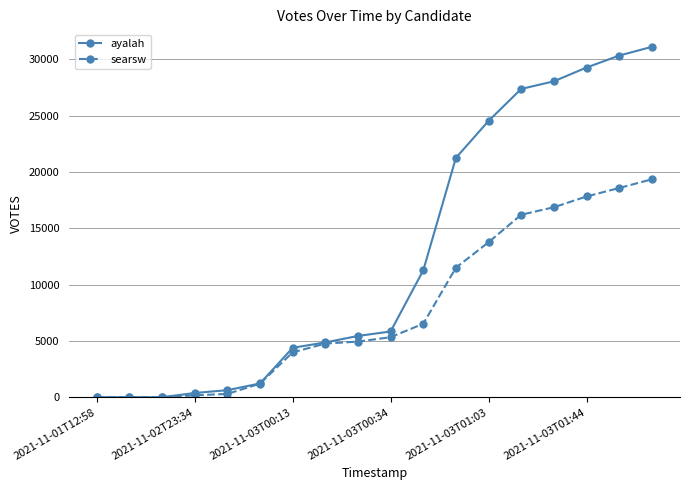

List the series in order of their overall mean, highest first.

ayalah, searsw